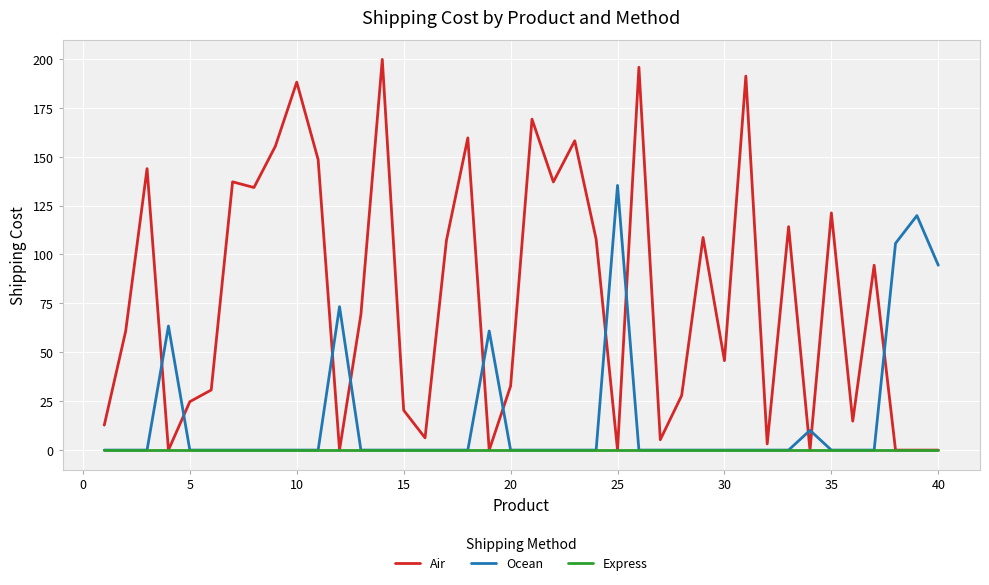

Which series has the largest total across all categories?

Air